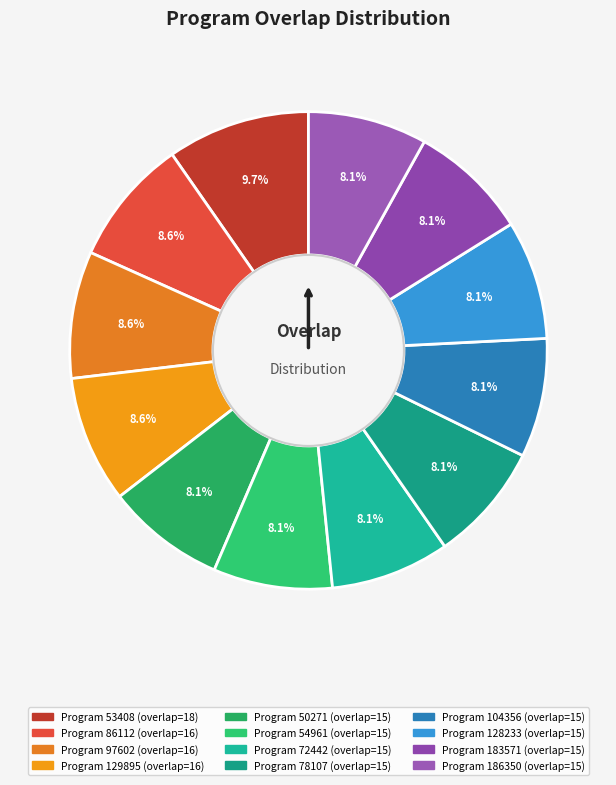

To the nearest percent, what is the average slice percentage?

8%